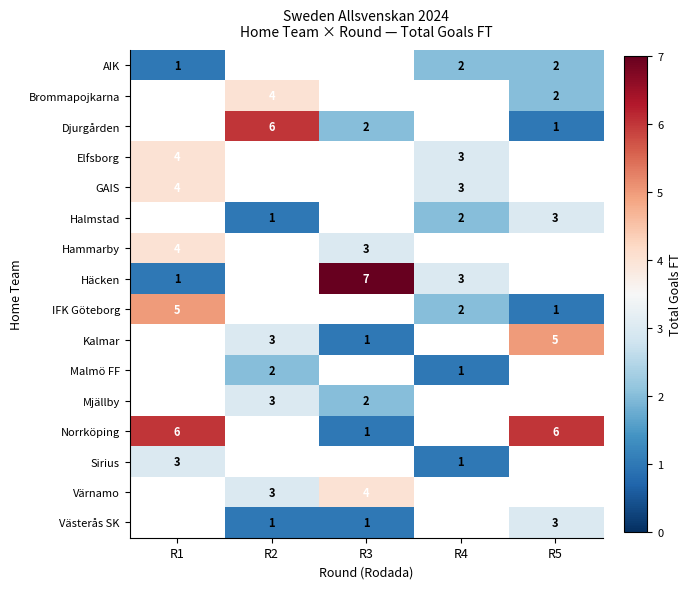

The value of Elfsborg at R1 is 4. True or false?

True